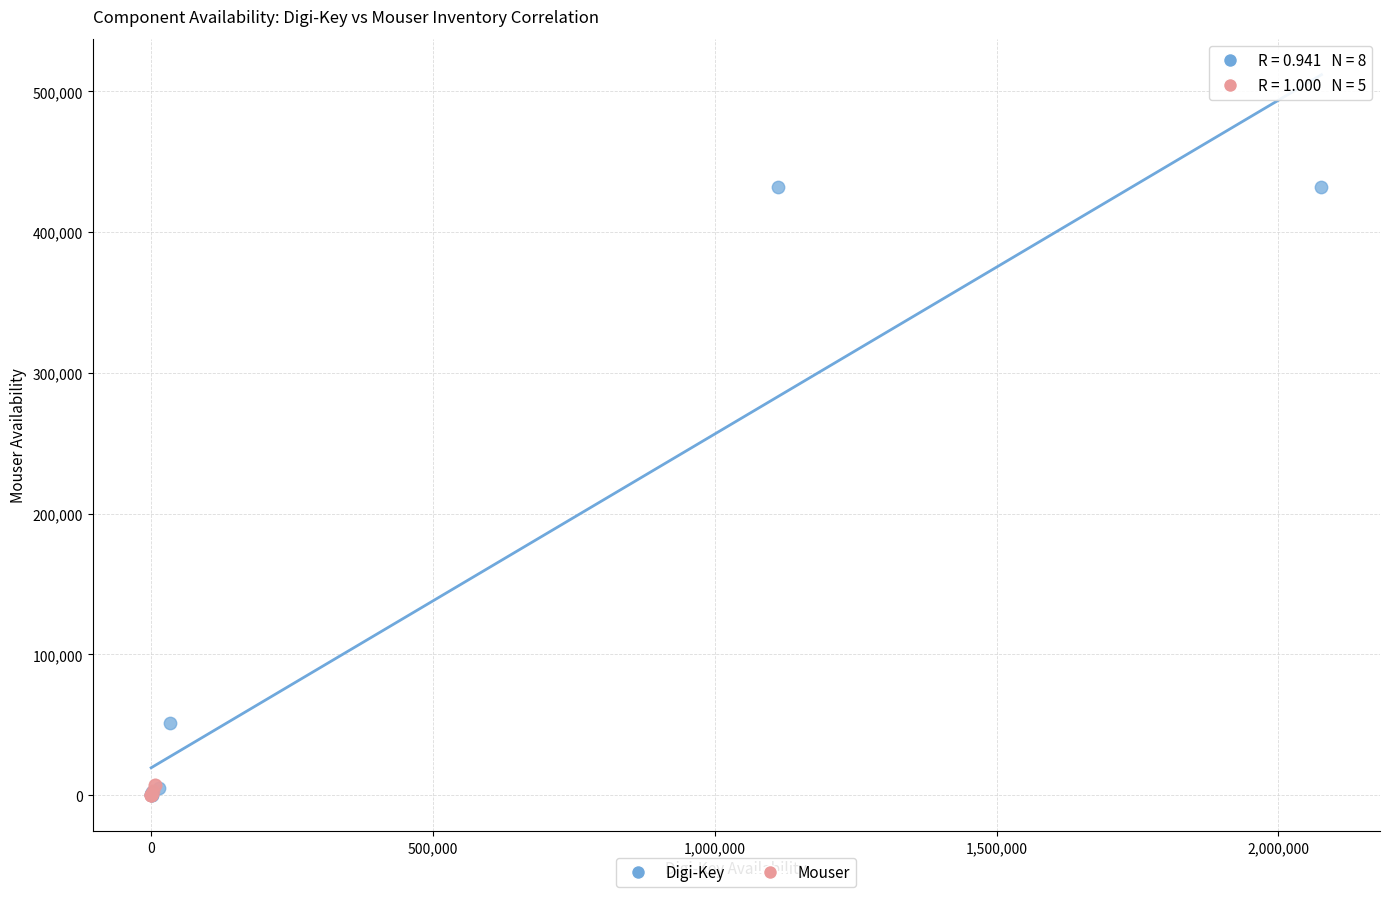

Which series reaches the maximum Y coordinate?

Digi-Key